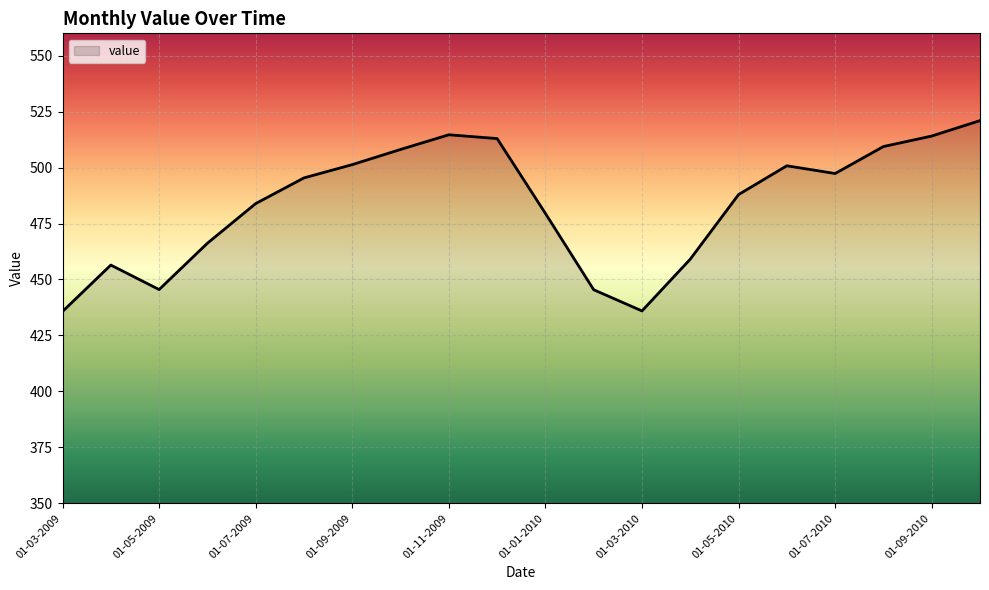

What is the smallest value displayed?

435.7